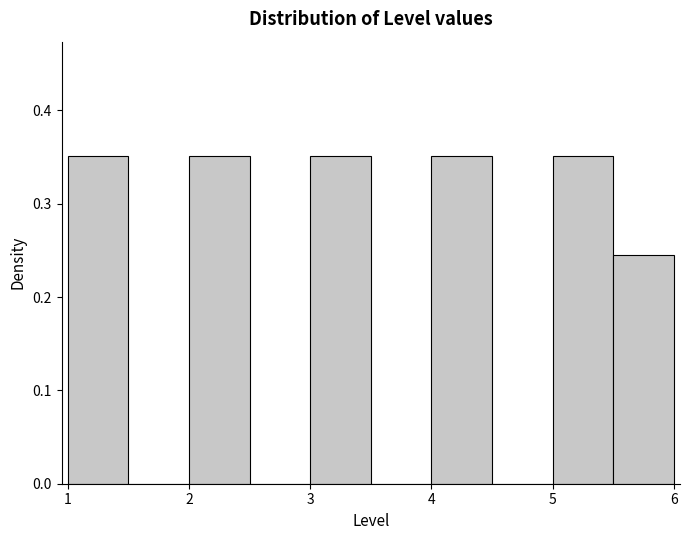

Reading left to right, list every bar in this chart as the range it spans on the x-axis followed by its height. The values are not printed on the chart, so give them approximately, as read against the axis.

1.0 to 1.5: 0.35
1.5 to 2.0: 0
2.0 to 2.5: 0.35
2.5 to 3.0: 0
3.0 to 3.5: 0.35
3.5 to 4.0: 0
4.0 to 4.5: 0.35
4.5 to 5.0: 0
5.0 to 5.5: 0.35
5.5 to 6.0: 0.25